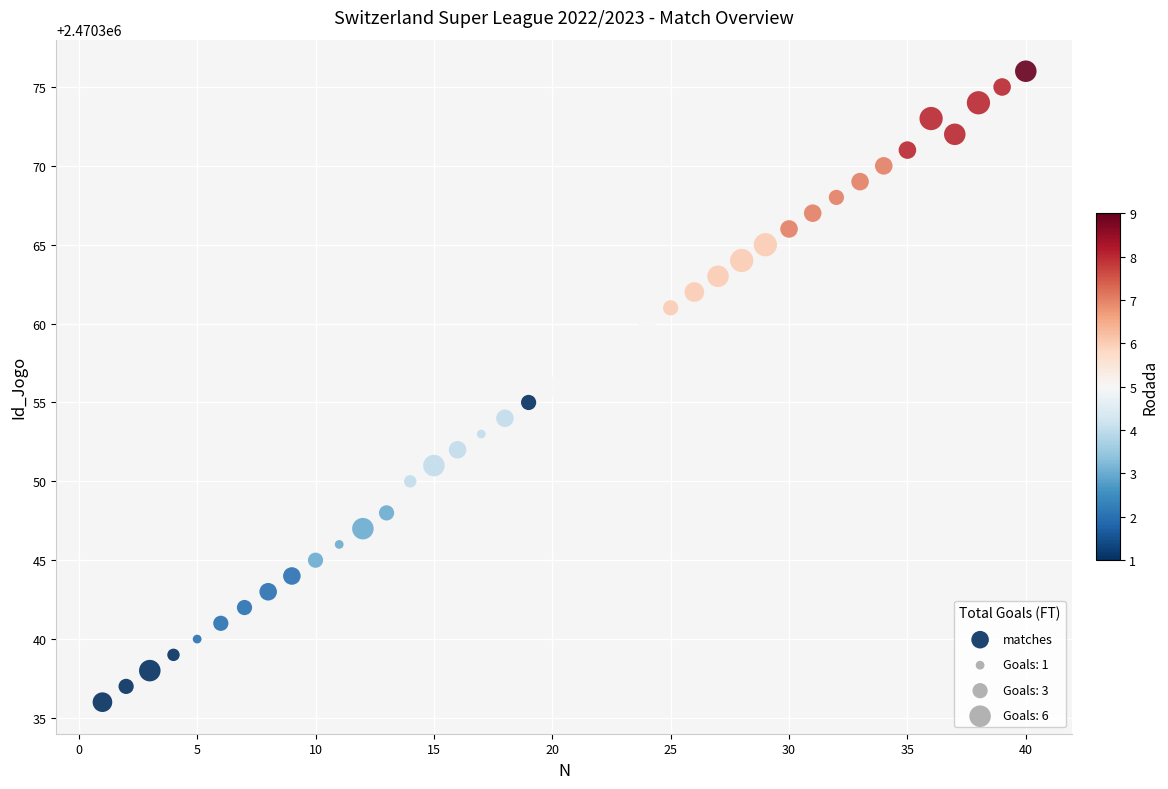

What is the range of Y values (max minus min)?

40